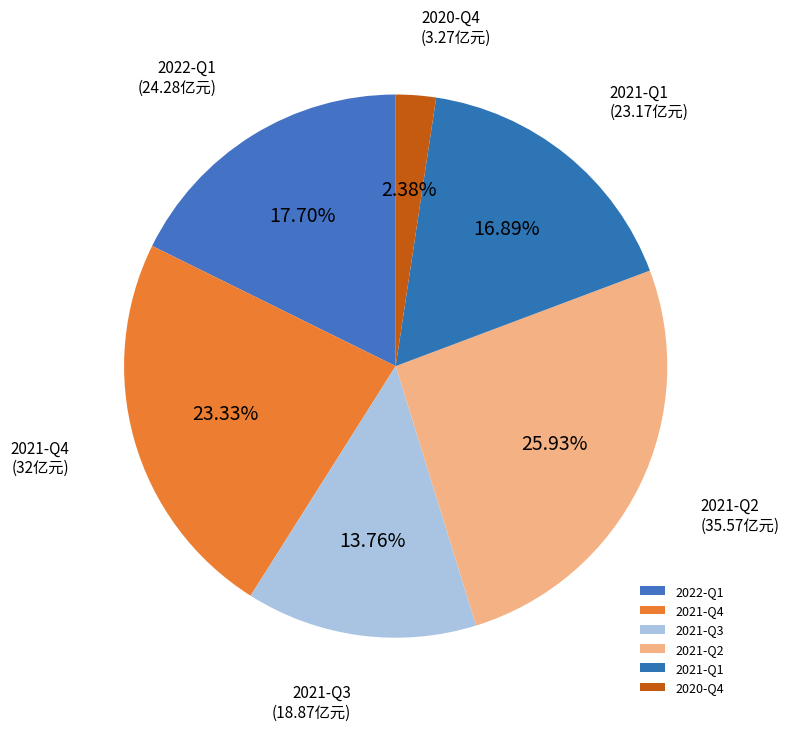

Rank the categories by value from highest to lowest.

2021-Q2, 2021-Q4, 2022-Q1, 2021-Q1, 2021-Q3, 2020-Q4